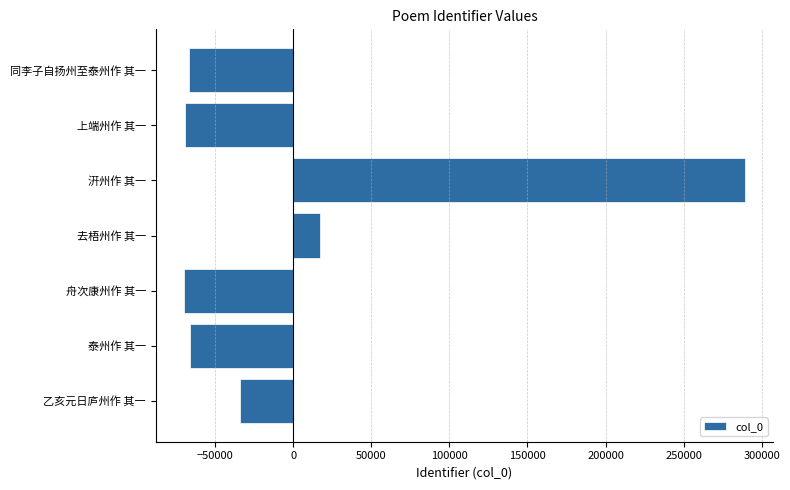

How many data points are less than -66157?

4